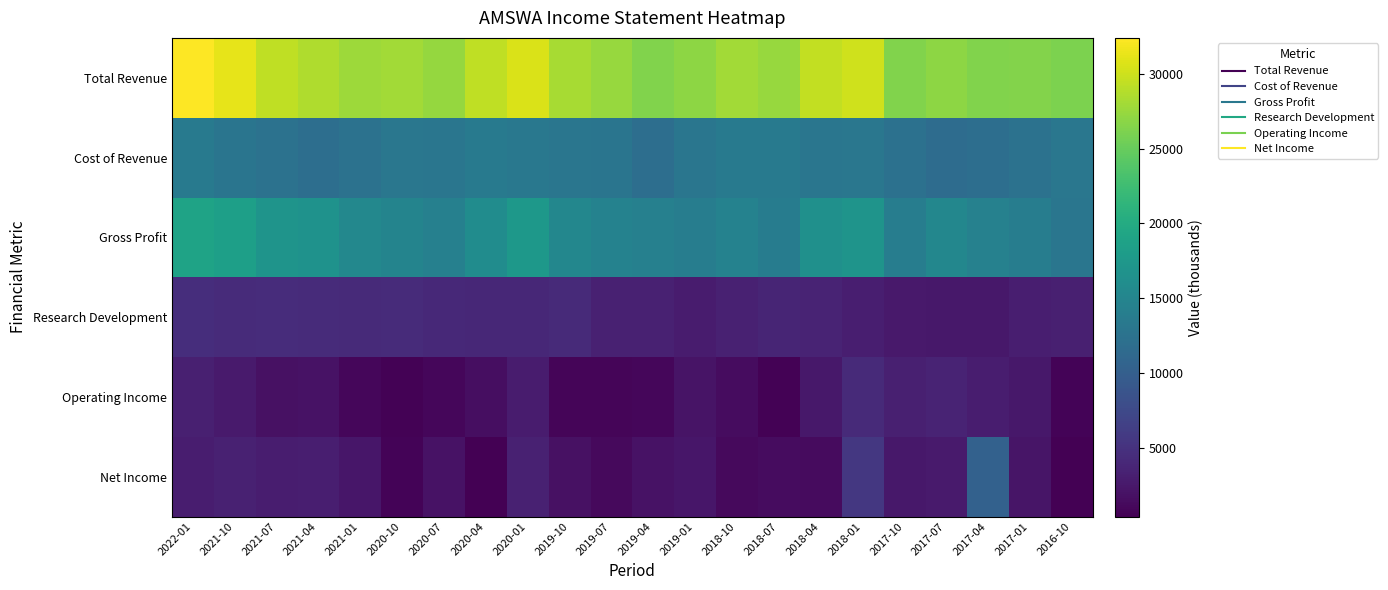

Count the number of data series in this chart.

6